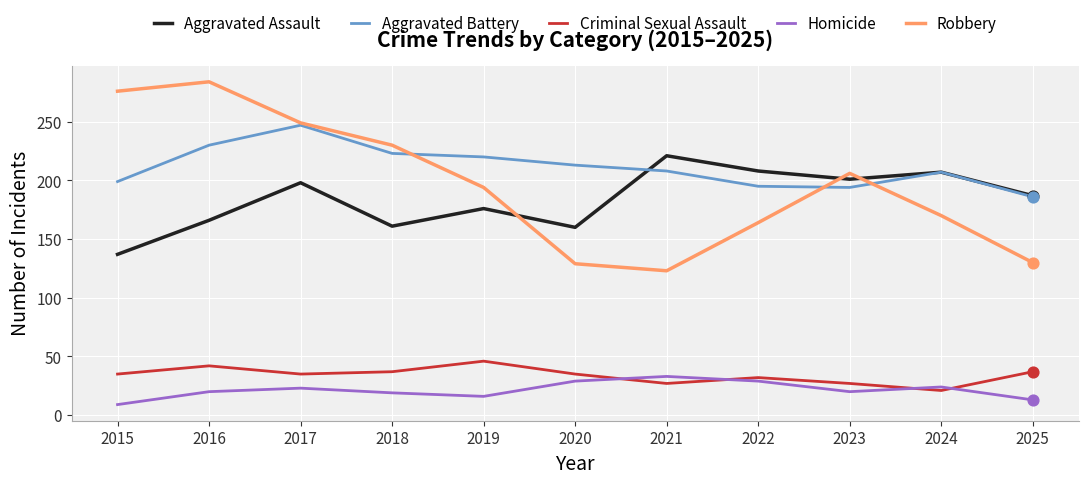

Which series changed the most between 2019 and 2025?

Robbery